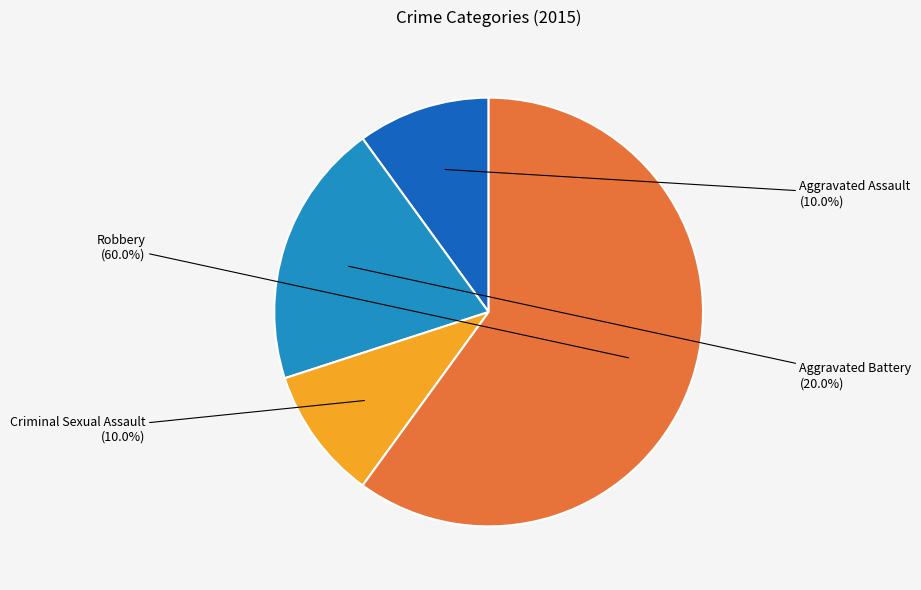

To the nearest percent, what is the difference between the Aggravated Assault and Robbery slice percentages?

50%